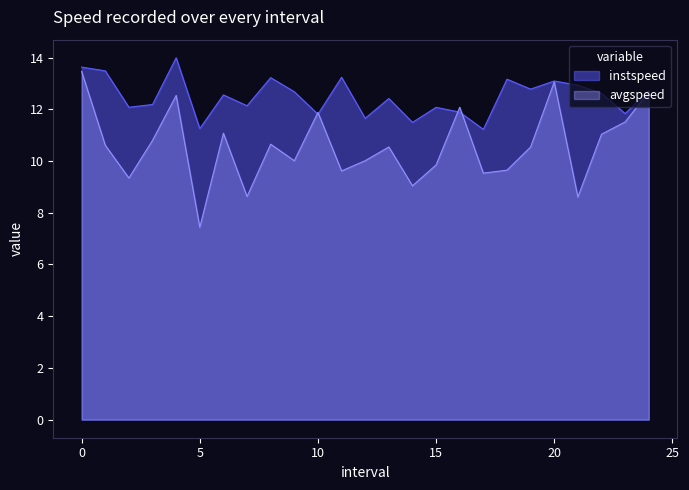

How many times do instspeed and avgspeed cross each other?

4